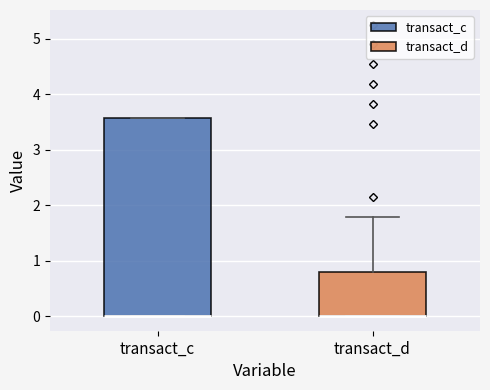

Reading left to right, transcribe this box plot: for each box, give where its median line is, the range the box spans, and where its two whiskers end, as read against the y-axis. The values are not printed on the chart, so give them approximately, as read against the axis.

transact_c: median 0.0 (drawn on the box's lower edge), box 0.0 to 3.6, whiskers 0.0 to 3.6
transact_d: median 0.0 (drawn on the box's lower edge), box 0.0 to 0.8, whiskers 0.0 to 1.8